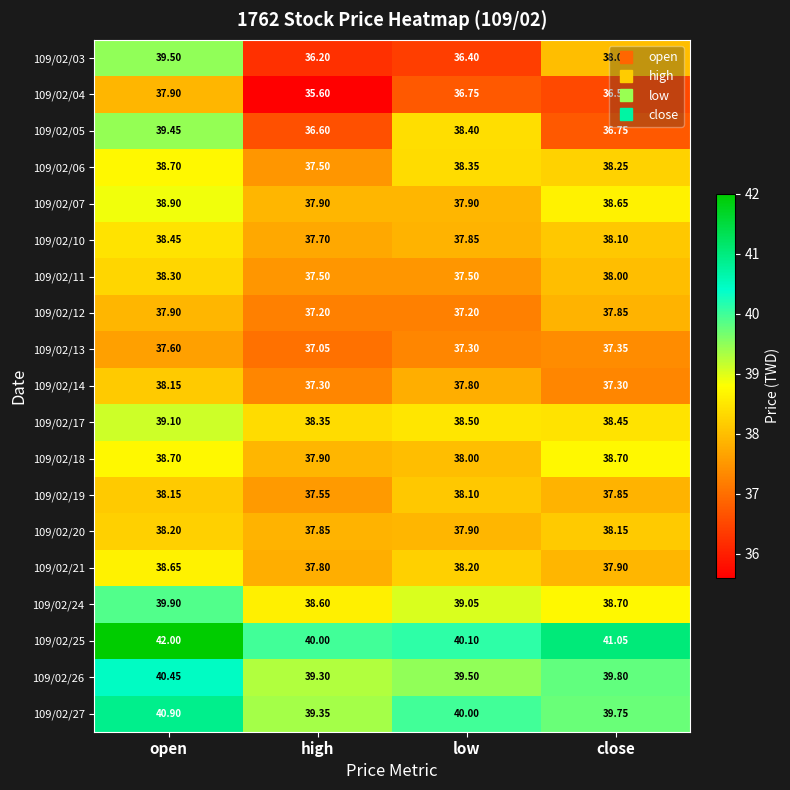

Between low and close, which series saw the biggest shift?

109/02/05